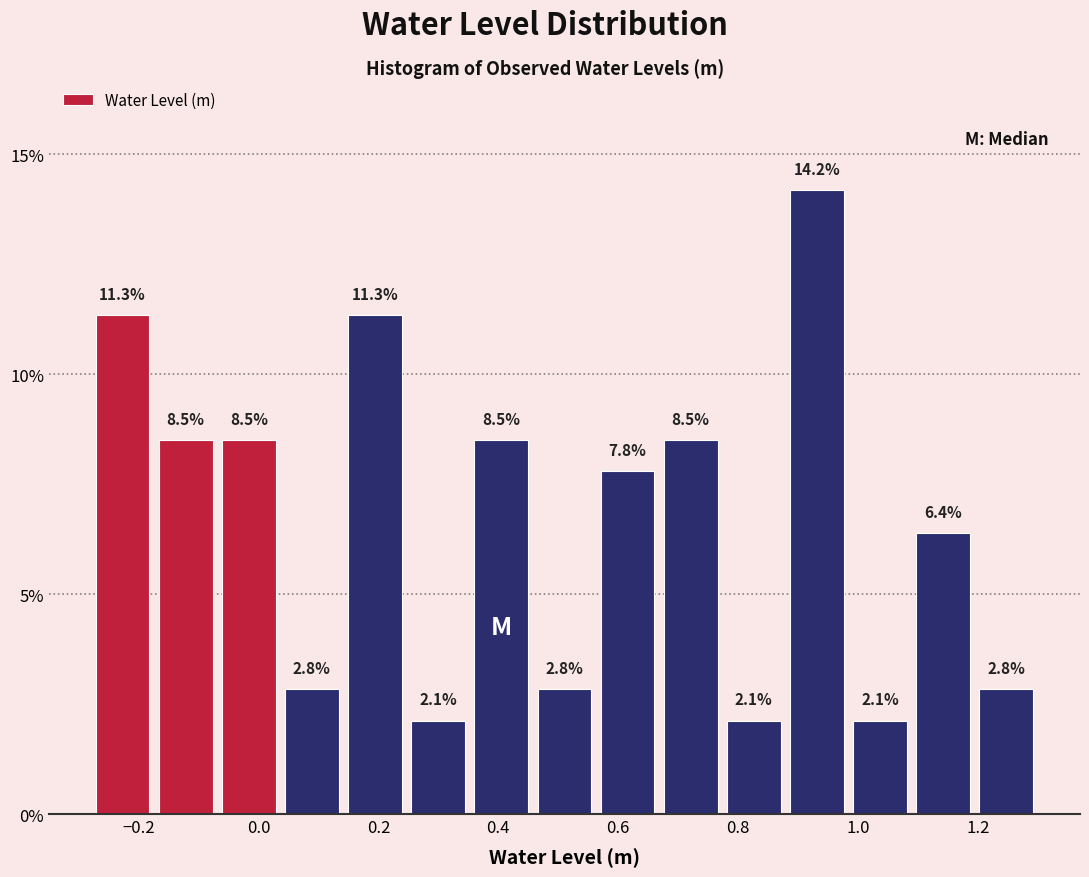

How tall is the bar that spans 0.46 to 0.56 on the x-axis? The bar edges are not printed on the chart, so give them approximately, as read against the axis.

2.8